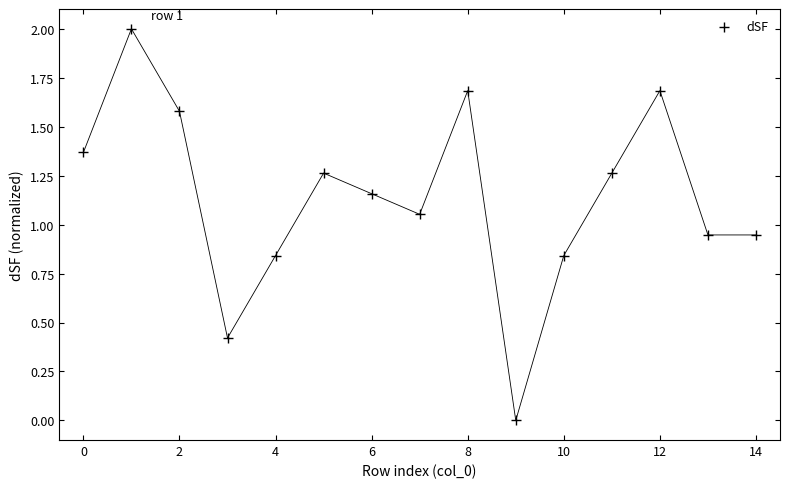

What is the range of Y values (max minus min)?

2.0